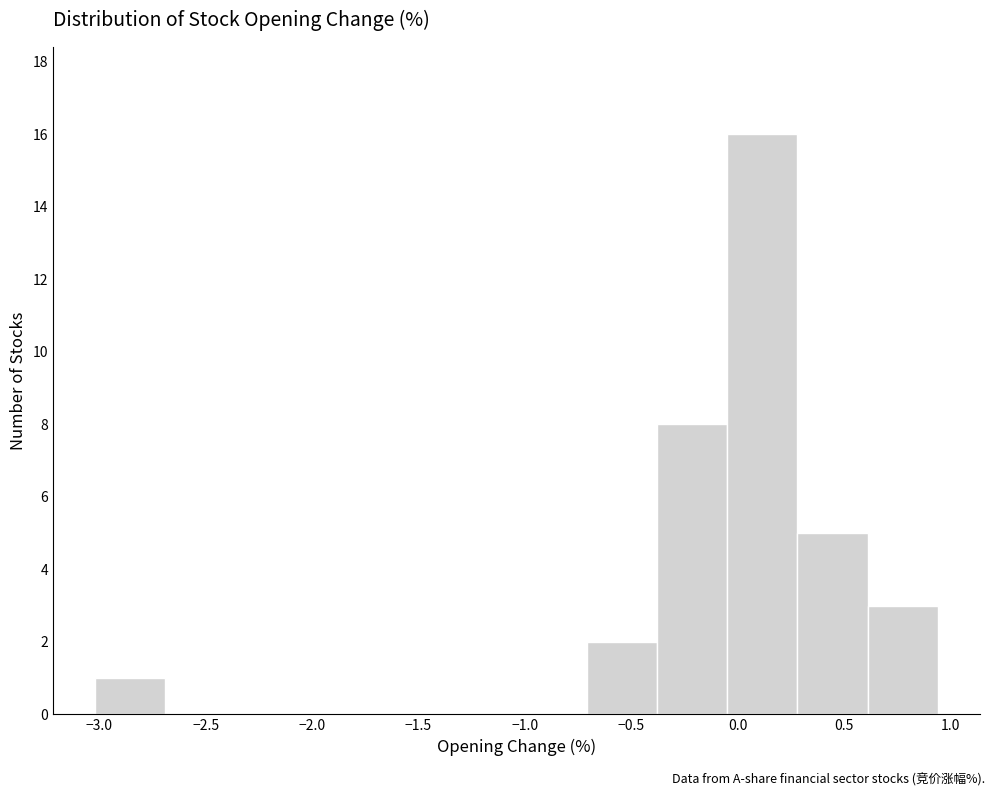

Reading left to right, transcribe this chart: for each bar, give the range it covers on the x-axis and its height. Neither the bar edges nor the heights are printed on the chart, so give them approximately, as read against the axes.

-3.02 to -2.69: 1
-2.69 to -2.36: 0
-2.36 to -2.03: 0
-2.03 to -1.70: 0
-1.70 to -1.37: 0
-1.37 to -1.04: 0
-1.04 to -0.71: 0
-0.71 to -0.38: 2
-0.38 to -0.05: 8
-0.05 to 0.28: 16
0.28 to 0.61: 5
0.61 to 0.94: 3